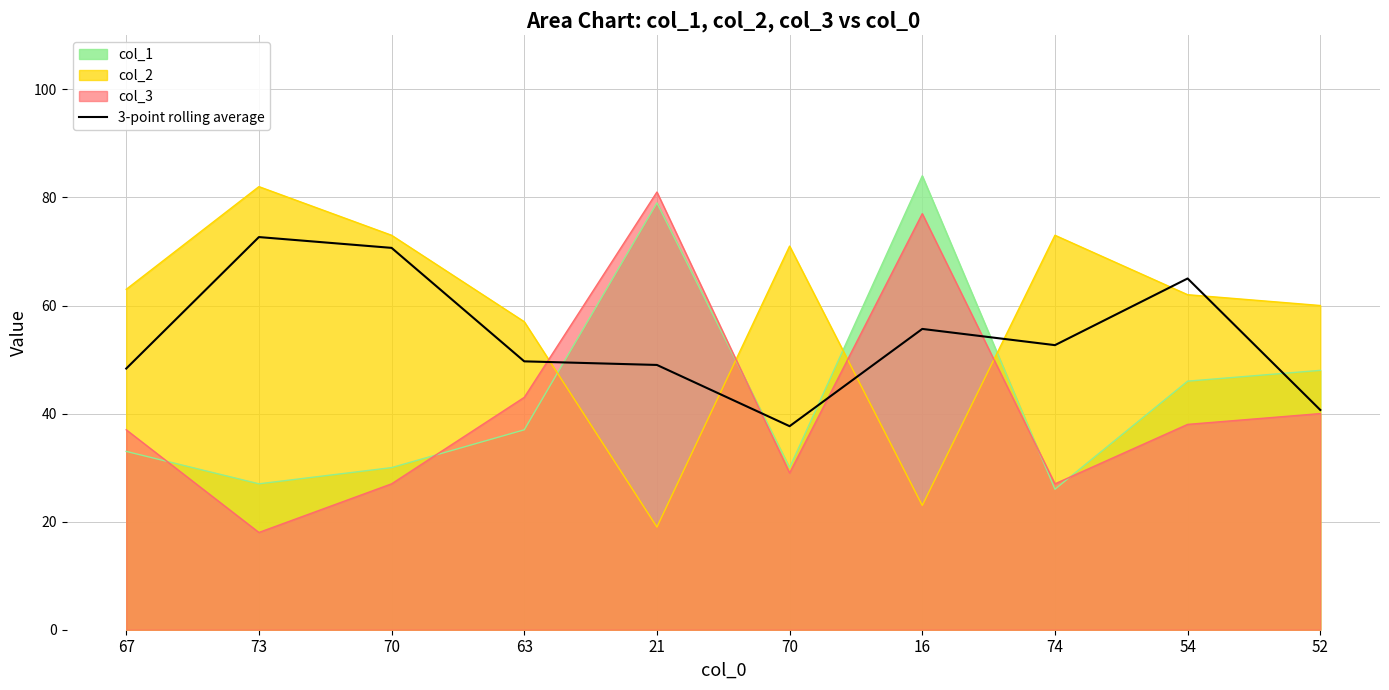

Where is the first local maximum?

73